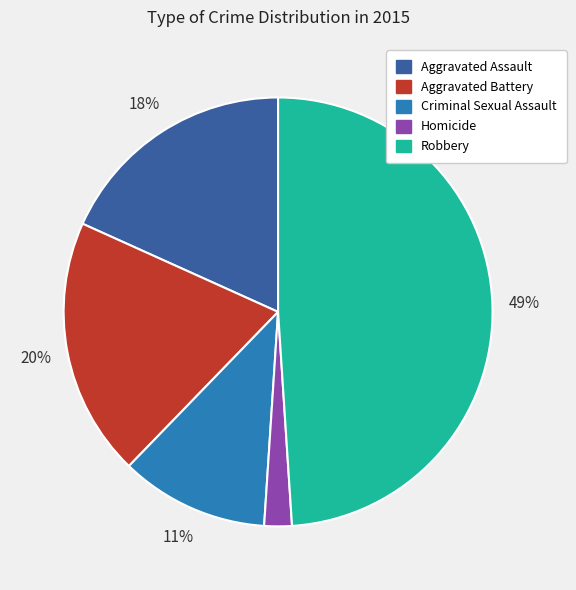

Approximately how many times larger is the value at Aggravated Assault compared to Aggravated Battery?

0.9